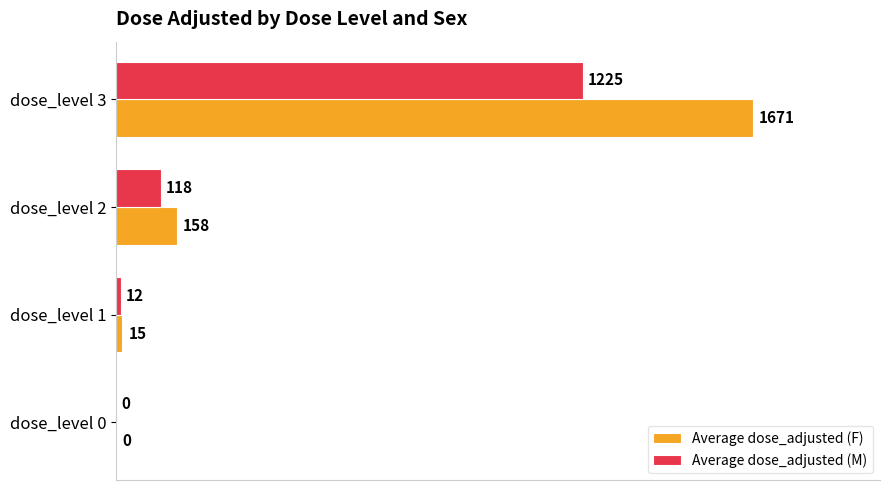

Which label corresponds to the largest value in the chart?

dose_level 3